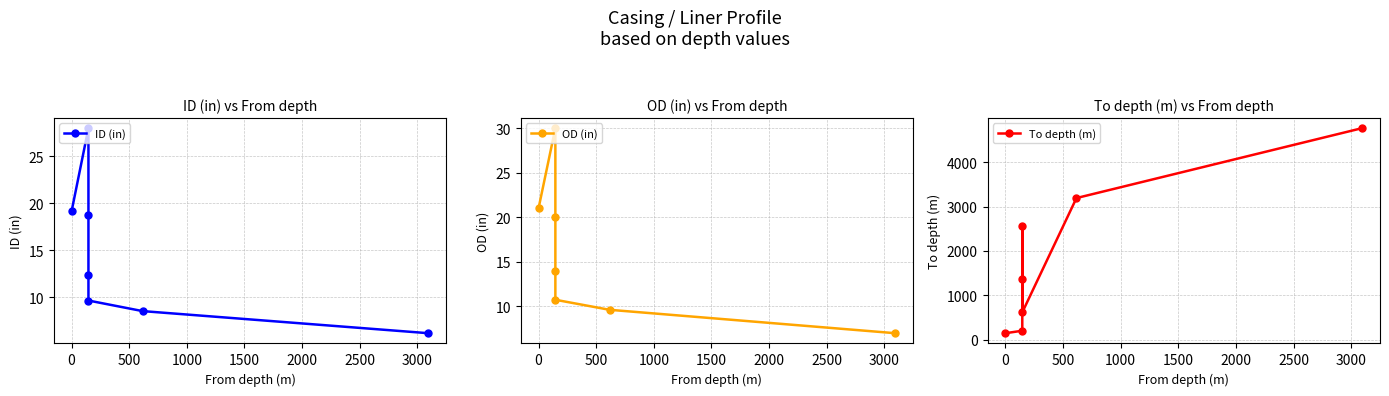

How many lines are shown in the chart?

3